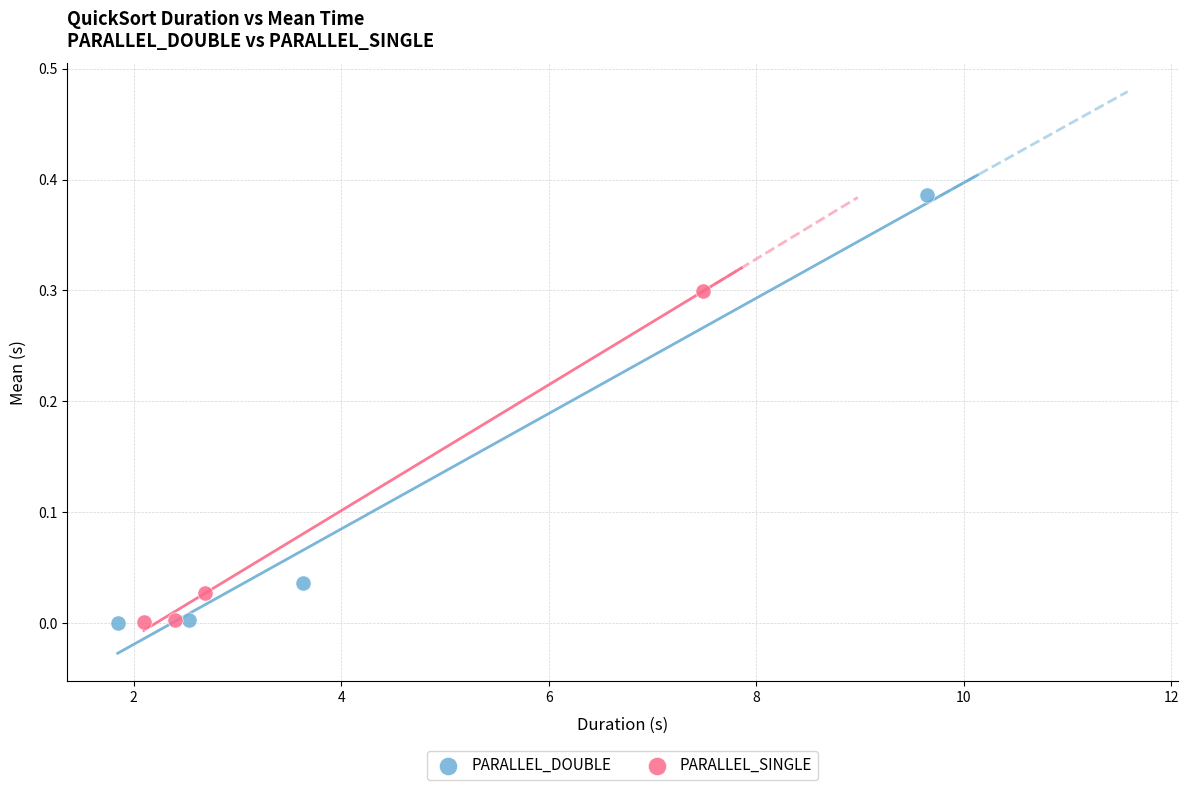

What are all the series names shown in the legend?

PARALLEL_DOUBLE, PARALLEL_SINGLE